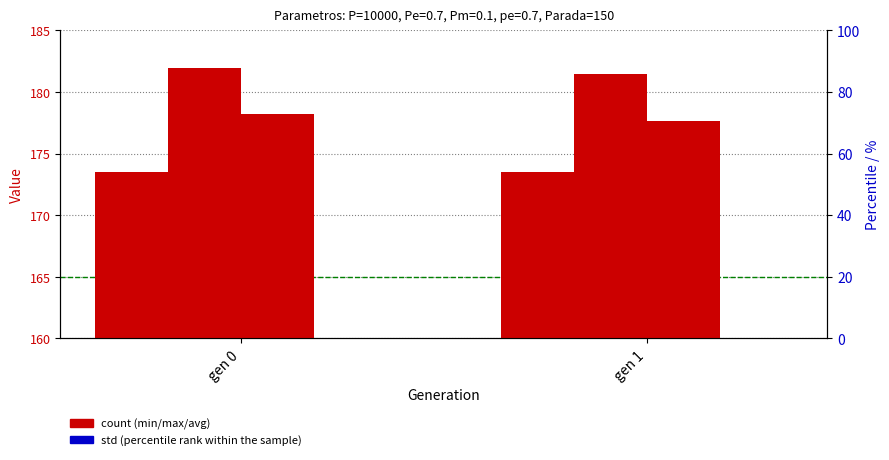

At which category is the sum across all series the highest?

gen 0